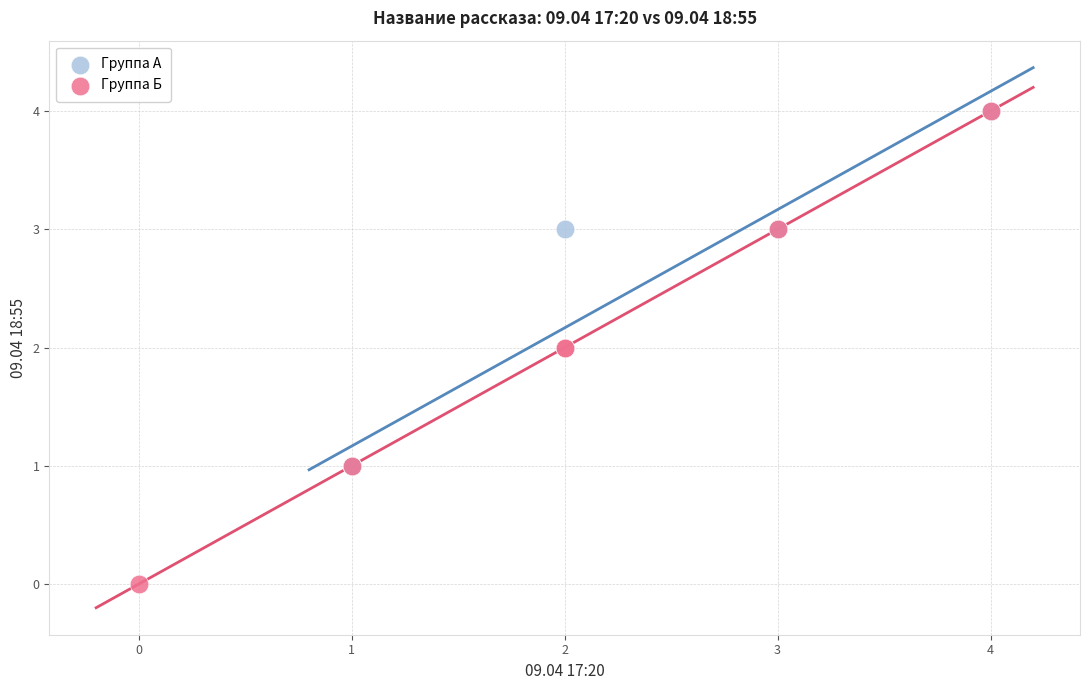

Which series has the widest spread of Y values?

Группа Б